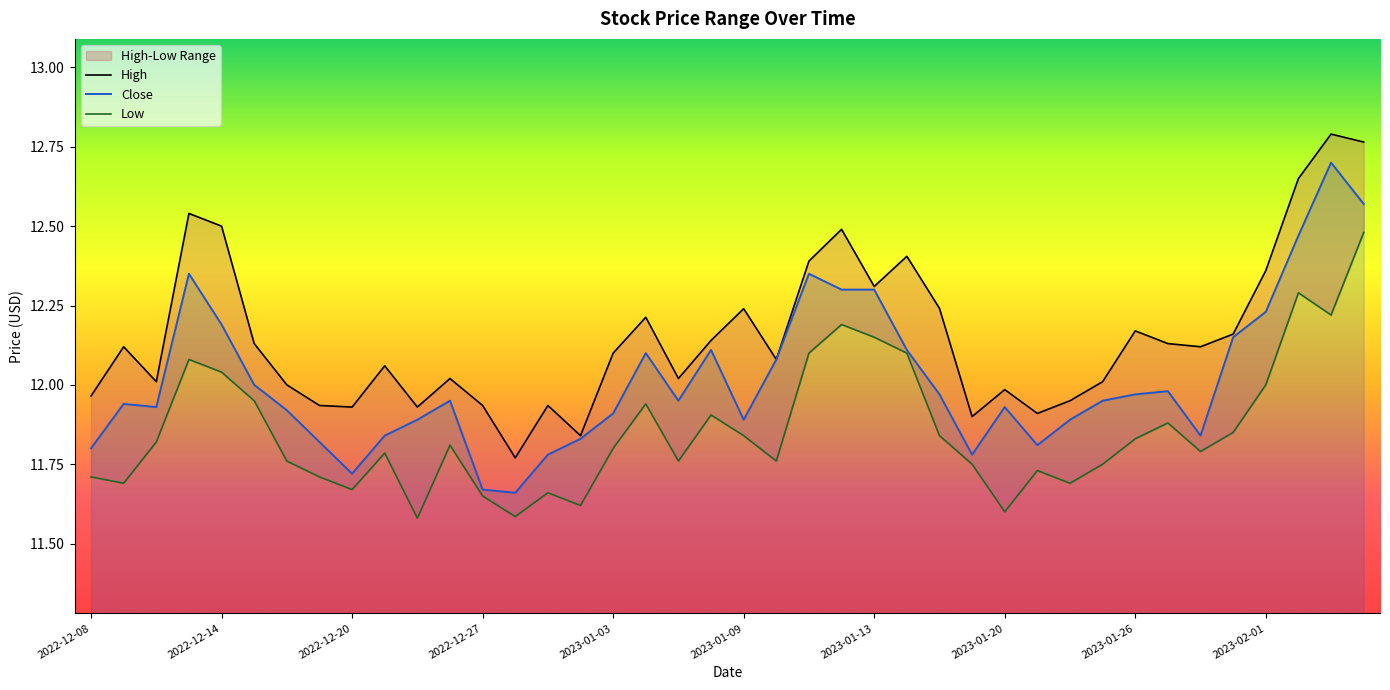

At 2022-12-15, list the series in order from largest to smallest.

High, Close, Low